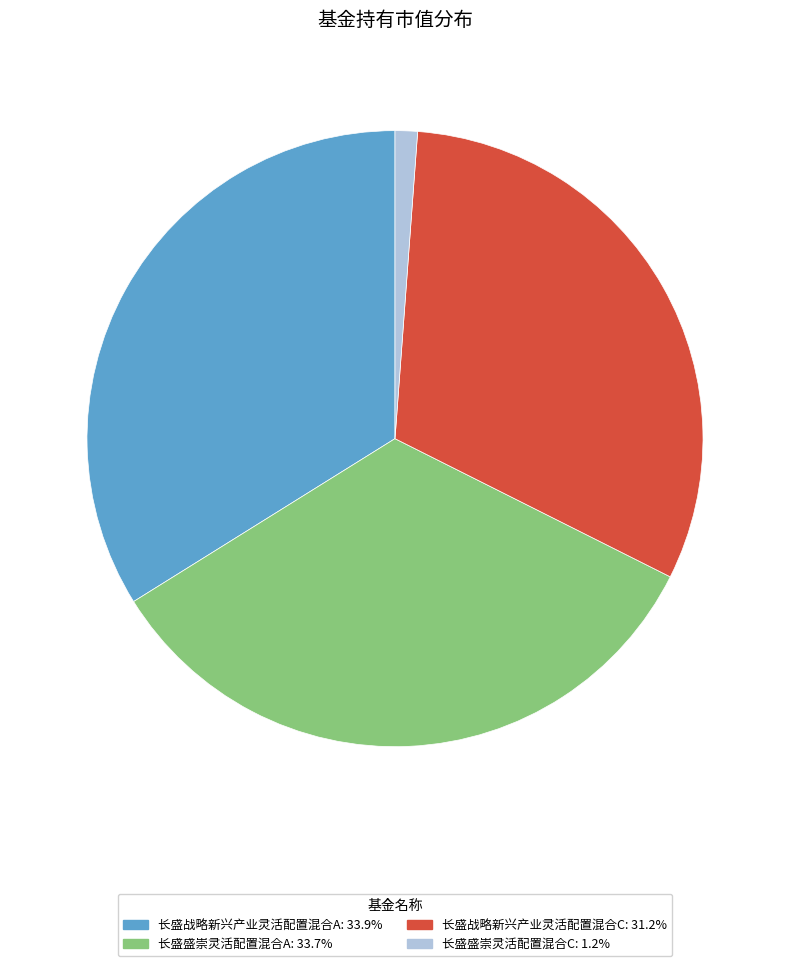

What is the smallest slice in the pie chart?

长盛盛崇灵活配置混合C